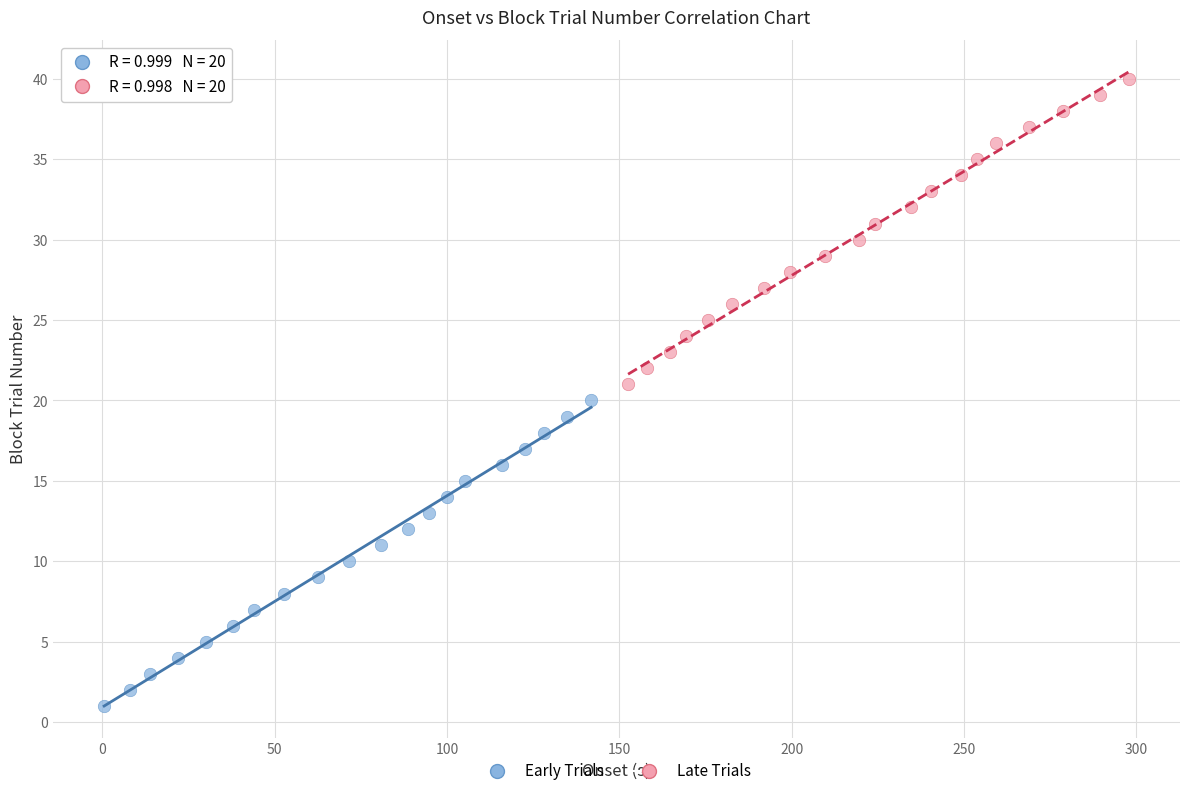

What are all the series names shown in the legend?

Early Trials, Late Trials